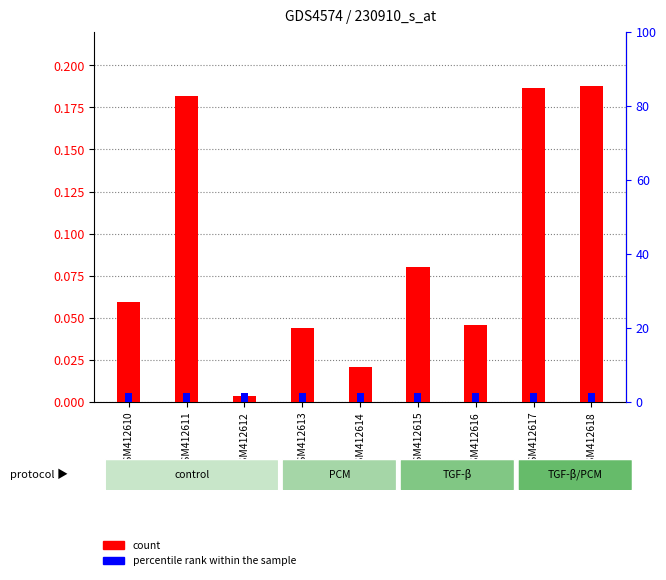

Between GSM412618 and GSM412617, which is larger?

GSM412618